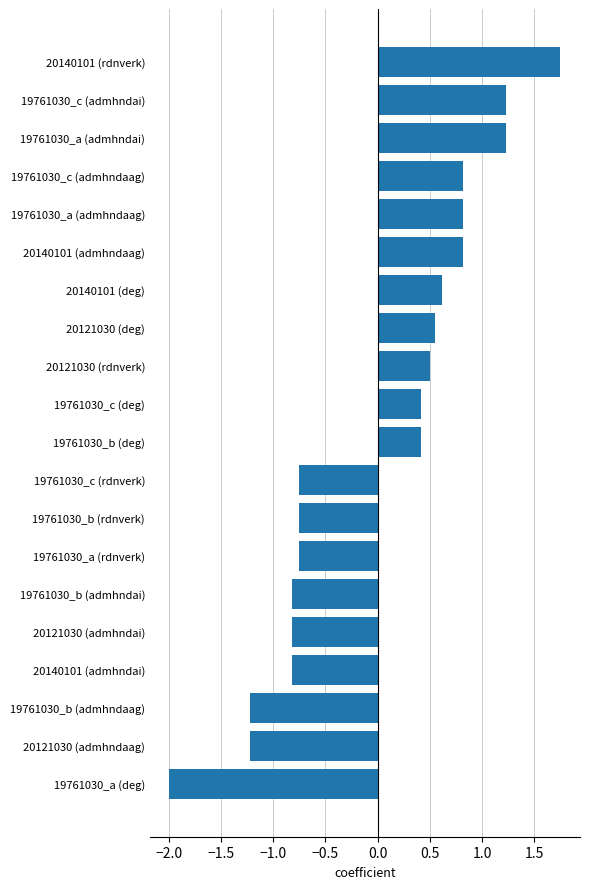

True or false: the data shows -0.8 at 19761030_c (rdnverk).

True